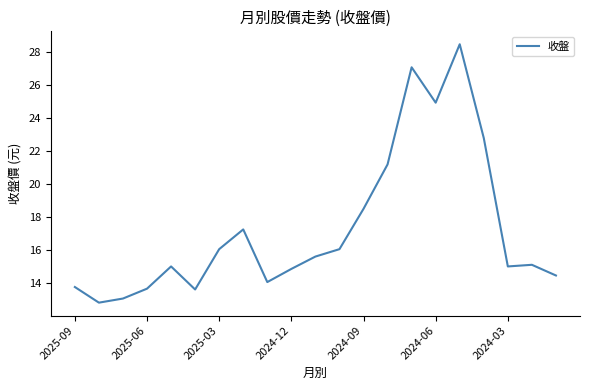

What is the smallest value displayed?

12.8